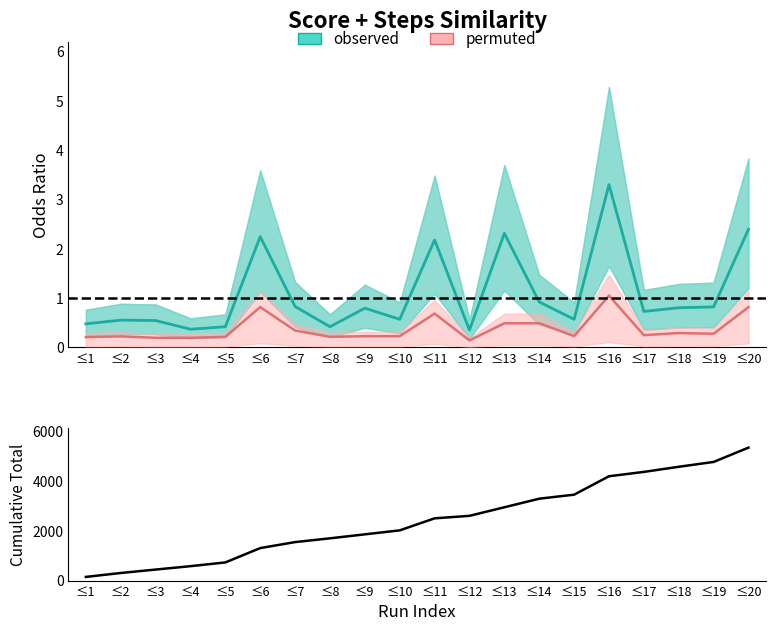

List the labels in order of value, smallest first.

≤1, ≤2, ≤3, ≤4, ≤5, ≤6, ≤7, ≤8, ≤9, ≤10, ≤11, ≤12, ≤13, ≤14, ≤15, ≤16, ≤17, ≤18, ≤19, ≤20